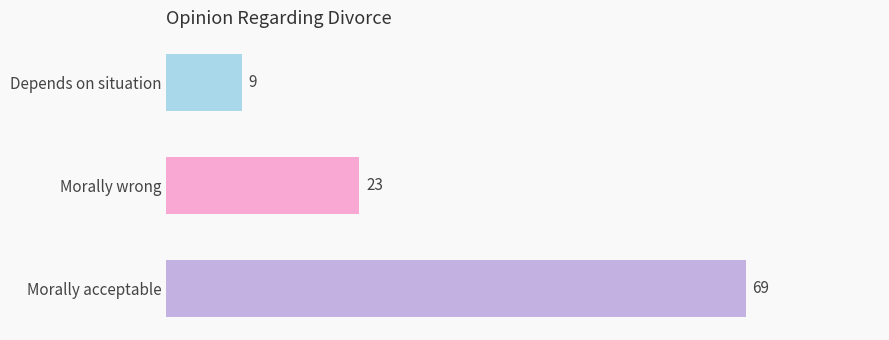

What is the sum of all values?

101